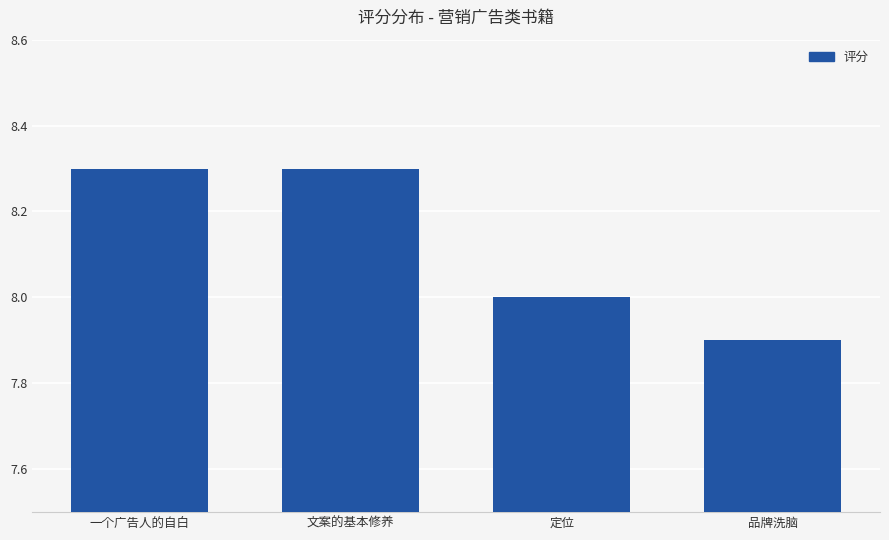

What is the approximate value at 文案的基本修养?

8.3